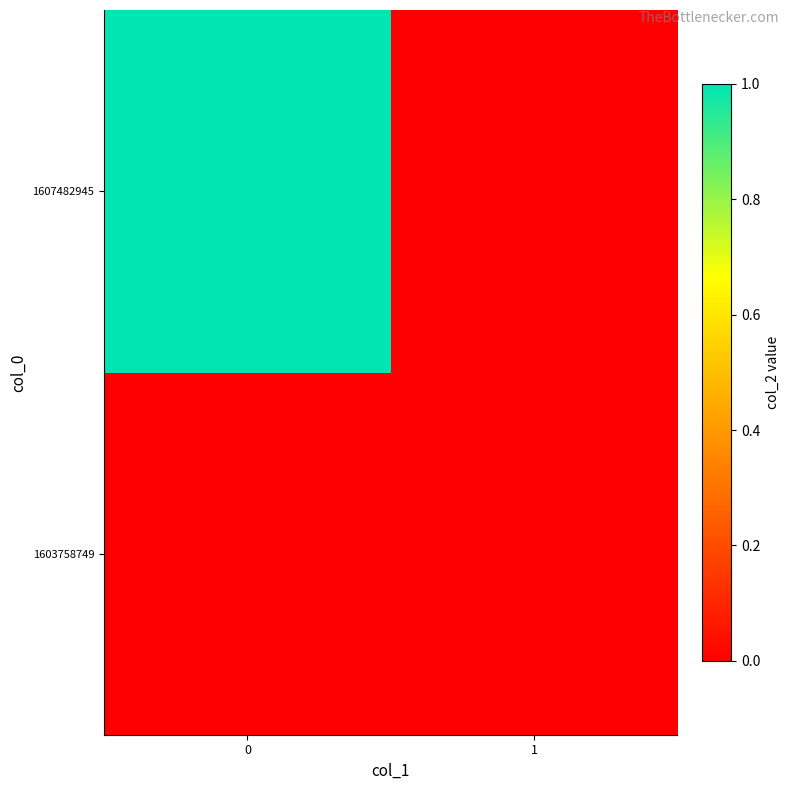

Reading right to left, what are all the values shown in this chart?

1603758749: 1=0	0=0
1607482945: 1=0	0=1